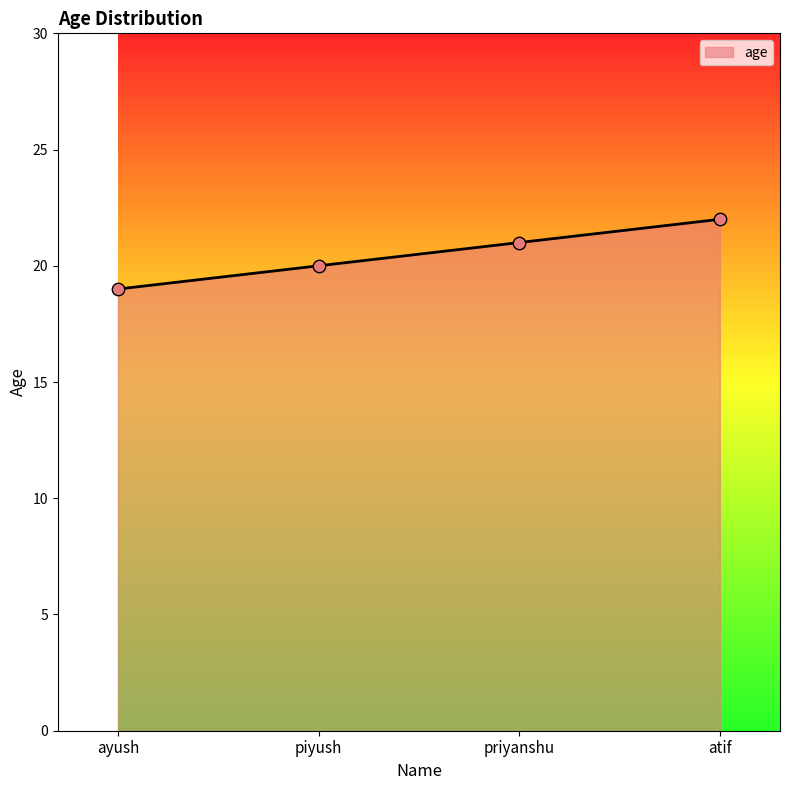

Between priyanshu and ayush, which is larger?

priyanshu